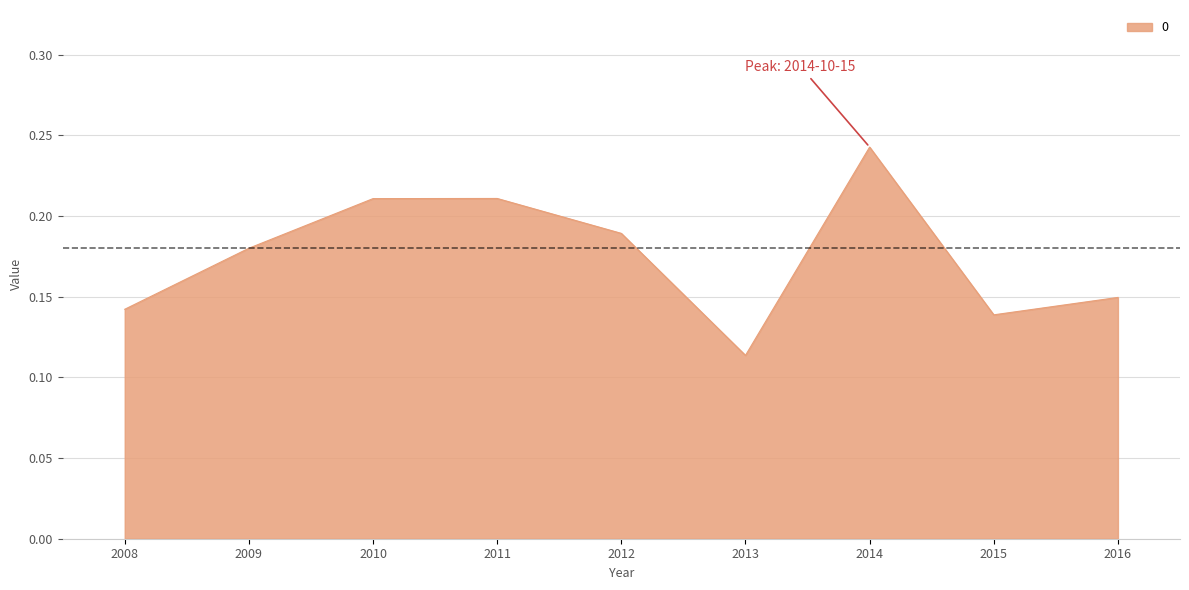

At which category does the chart reach its peak across all series?

2014